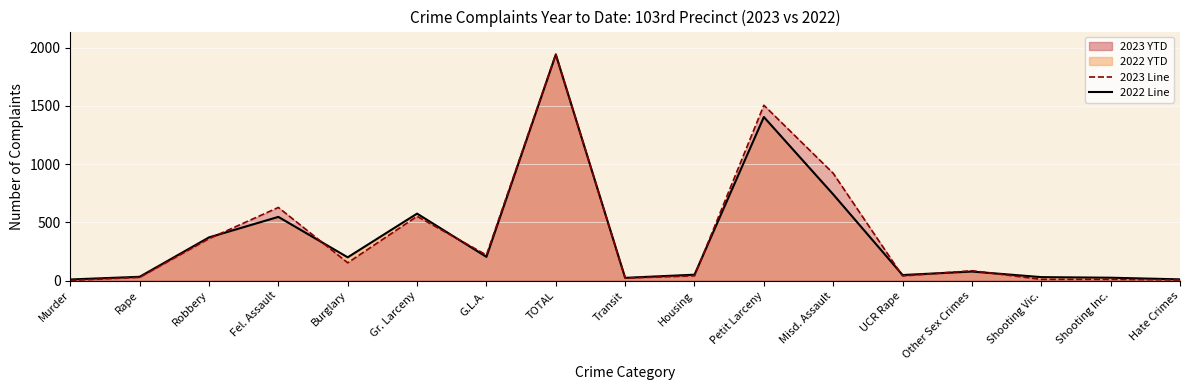

Reading right to left, what are all the values shown in this chart?

2022 YTD Line: 11	25	30	78	48	740	1404	51	24	1940	204	575	200	547	371	33	10
2023 YTD Line: 6	11	11	85	40	921	1505	41	22	1943	220	552	153	628	360	28	2